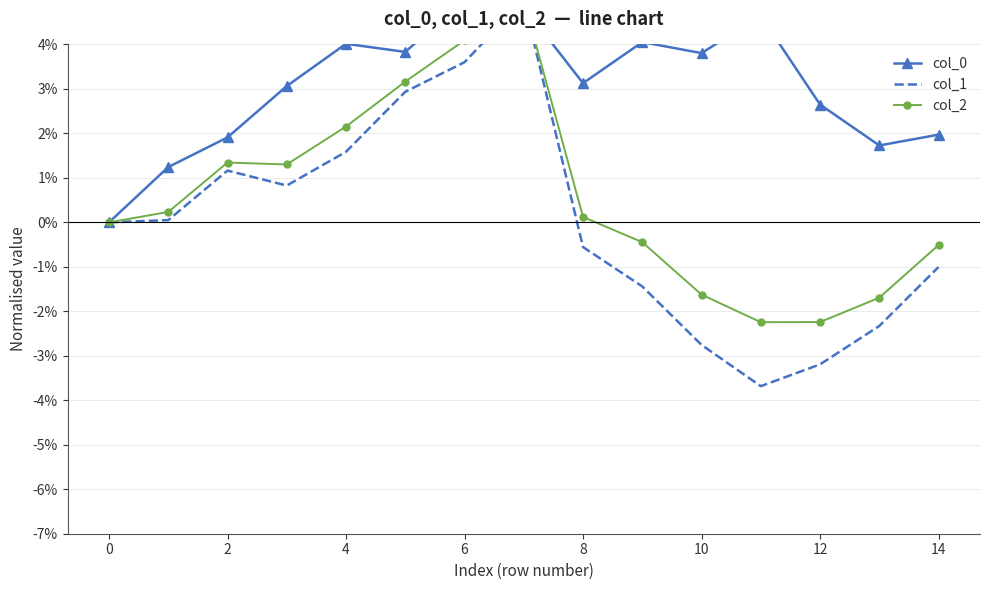

What is the sum of the col_0 values at 13 and 9?

0.1